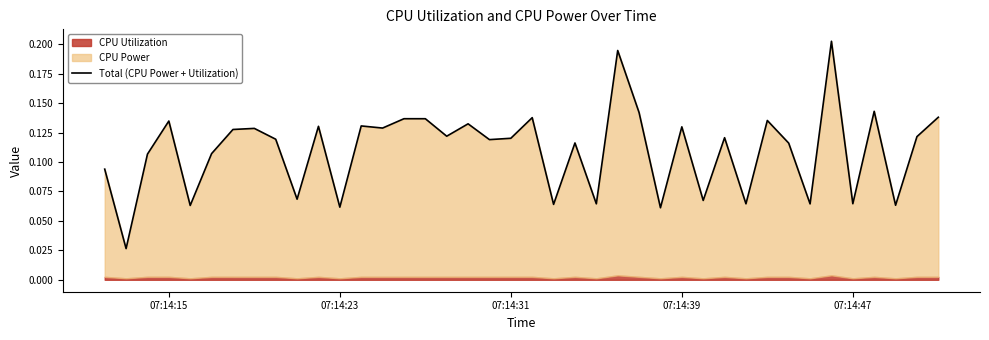

Read the value at 07:14:23.

0.1